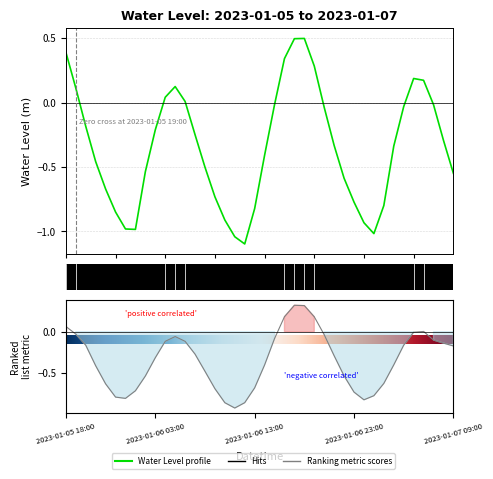

What is the value of the 17th point from the left?

-0.9